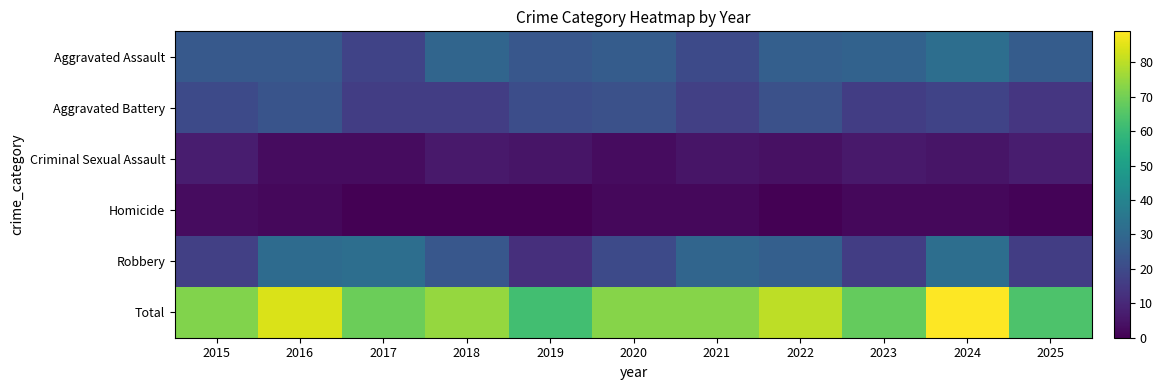

Reading right to left, list all the values displayed in this chart.

Aggravated Assault: 2025=26	2024=32	2023=28	2022=27	2021=20	2020=26	2019=24	2018=29	2017=18	2016=25	2015=25
Aggravated Battery: 2025=14	2024=18	2023=16	2022=22	2021=17	2020=22	2019=21	2018=16	2017=16	2016=23	2015=20
Criminal Sexual Assault: 2025=7	2024=5	2023=6	2022=4	2021=5	2020=3	2019=5	2018=6	2017=3	2016=3	2015=7
Homicide: 2025=1	2024=2	2023=2	2022=0	2021=2	2020=2	2019=0	2018=0	2017=0	2016=2	2015=3
Robbery: 2025=16	2024=32	2023=16	2022=27	2021=29	2020=20	2019=12	2018=24	2017=32	2016=31	2015=17
Total: 2025=64	2024=89	2023=68	2022=80	2021=73	2020=73	2019=62	2018=75	2017=69	2016=84	2015=72